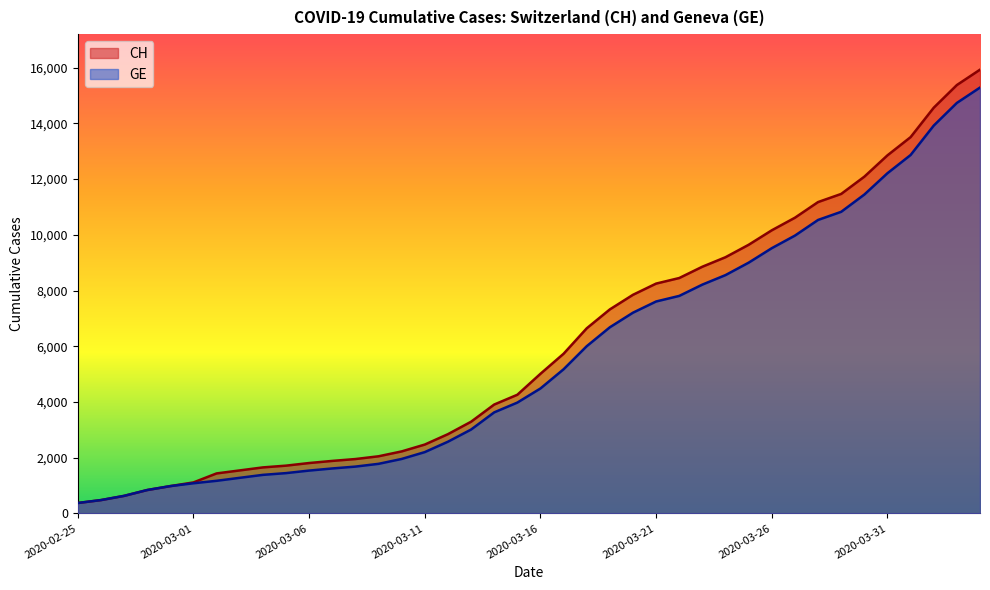

How many lines are shown in the chart?

2